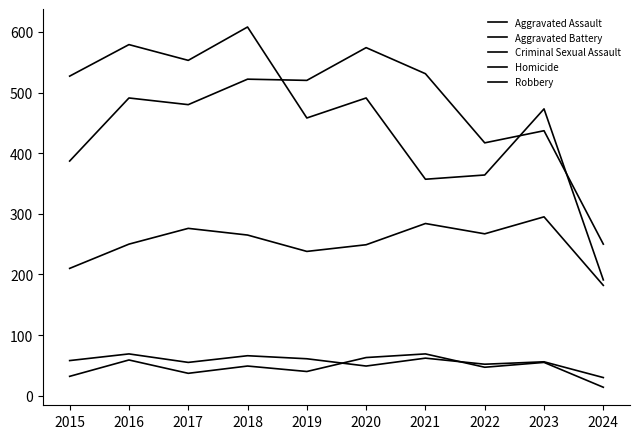

What is the difference between the Robbery values at 2021 and 2019?

101